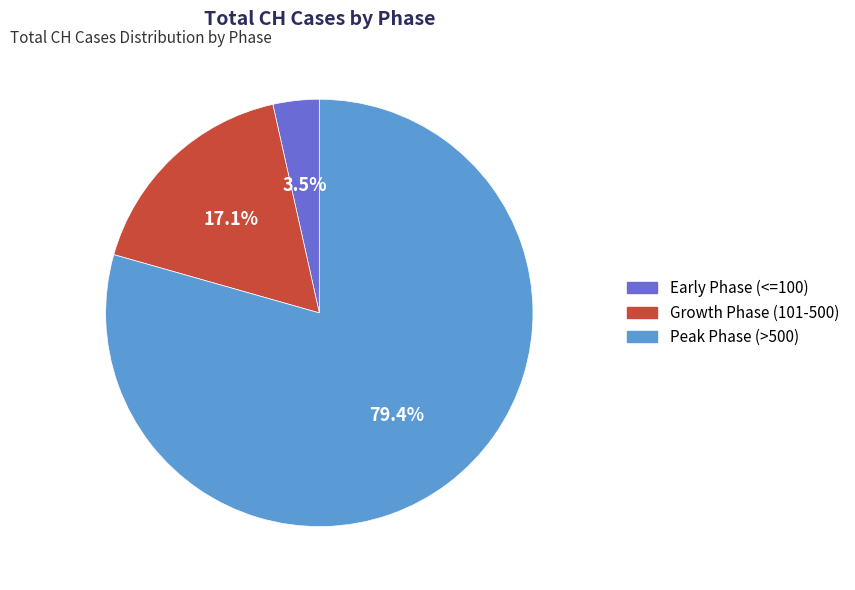

Is there any slice that represents more than half of the pie?

Yes